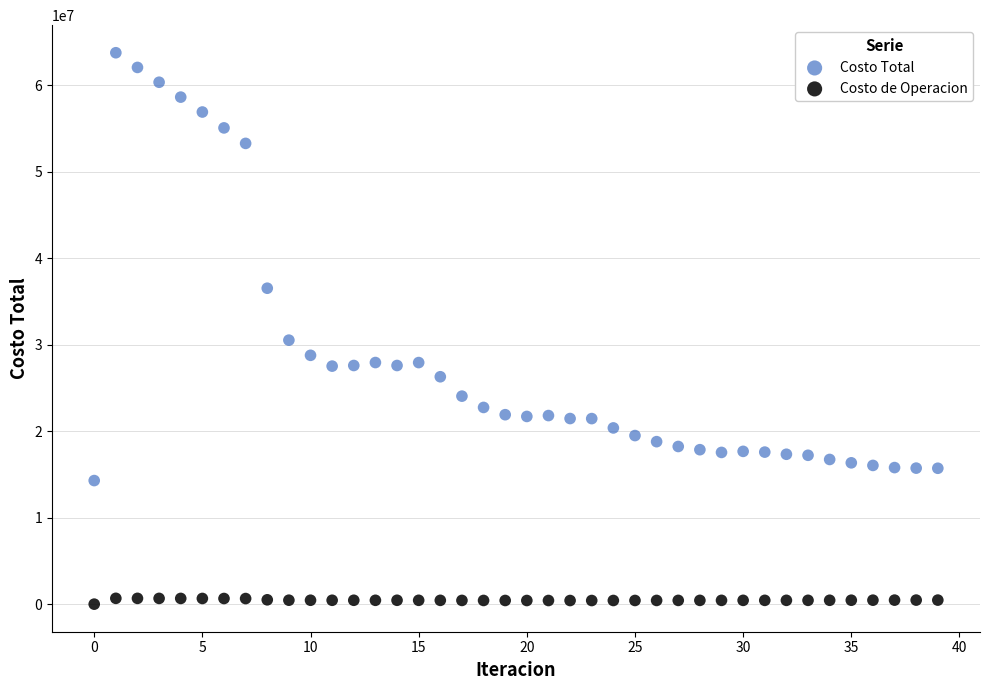

Which series contains the highest Y value?

Costo Total